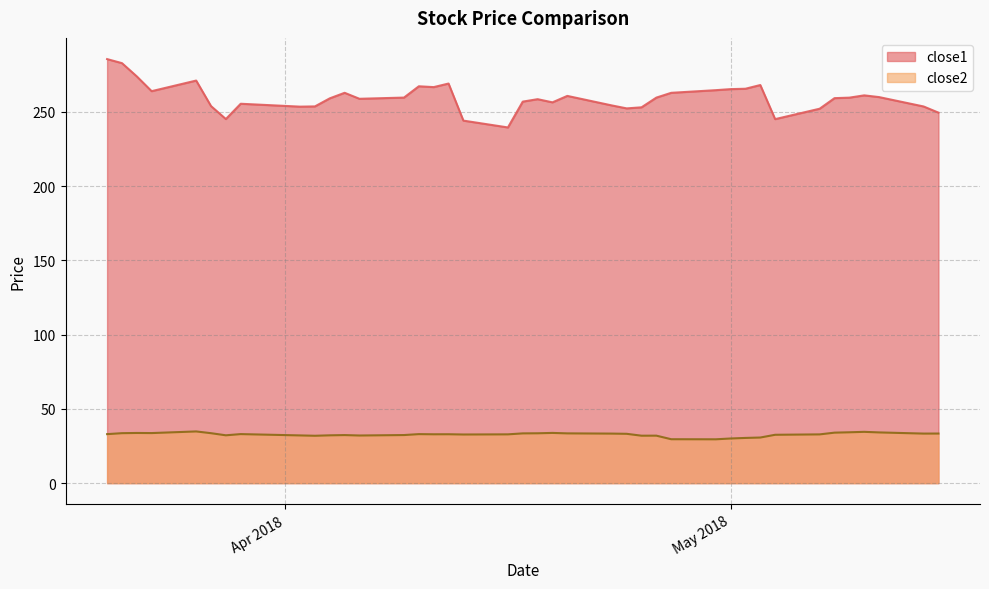

At which category does close2 reach its first local valley?

2018-03-23